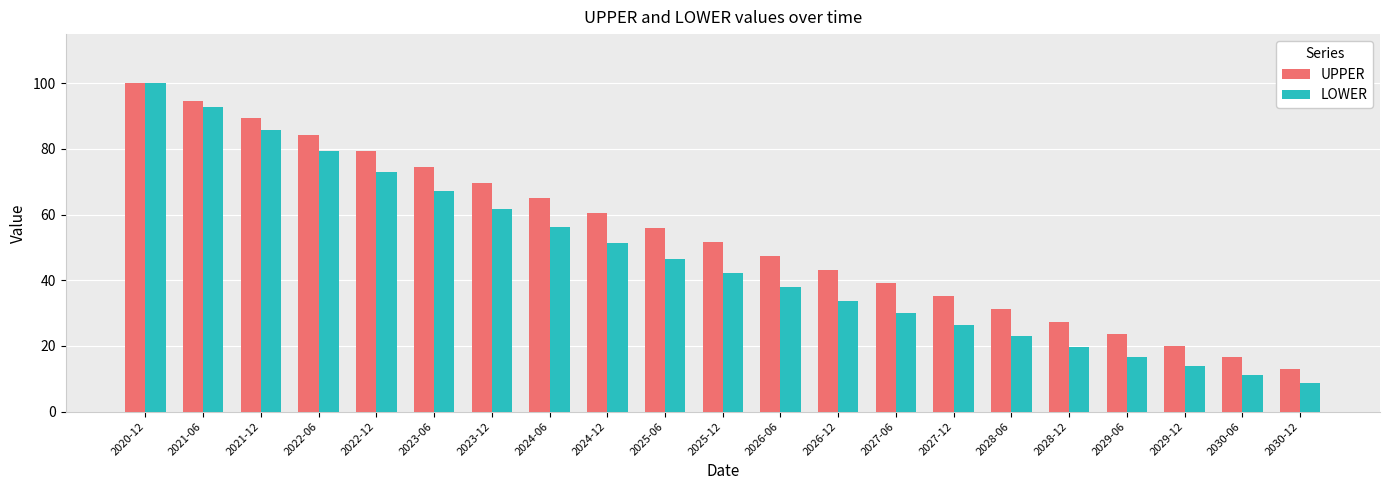

Which series has the largest total across all categories?

UPPER